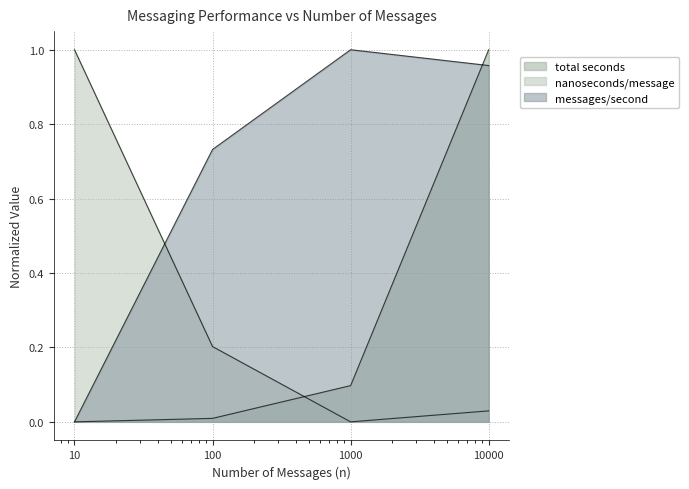

Is the value of nanoseconds/message at 10 greater than the value of messages/second at 10000?

Yes